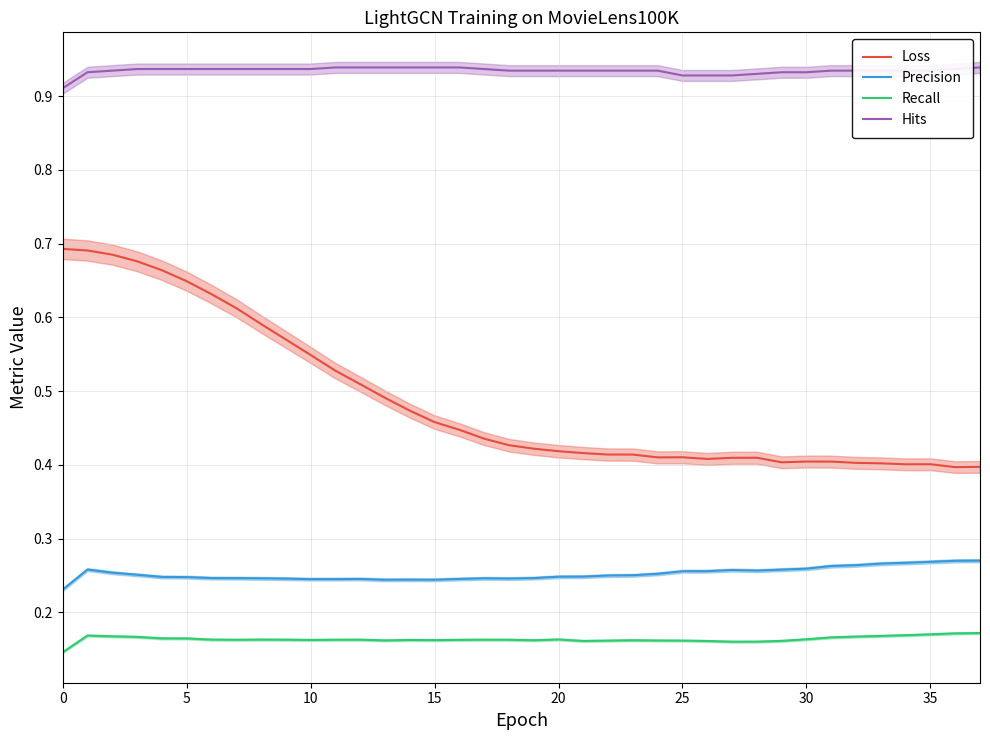

Count the number of data series in this chart.

4